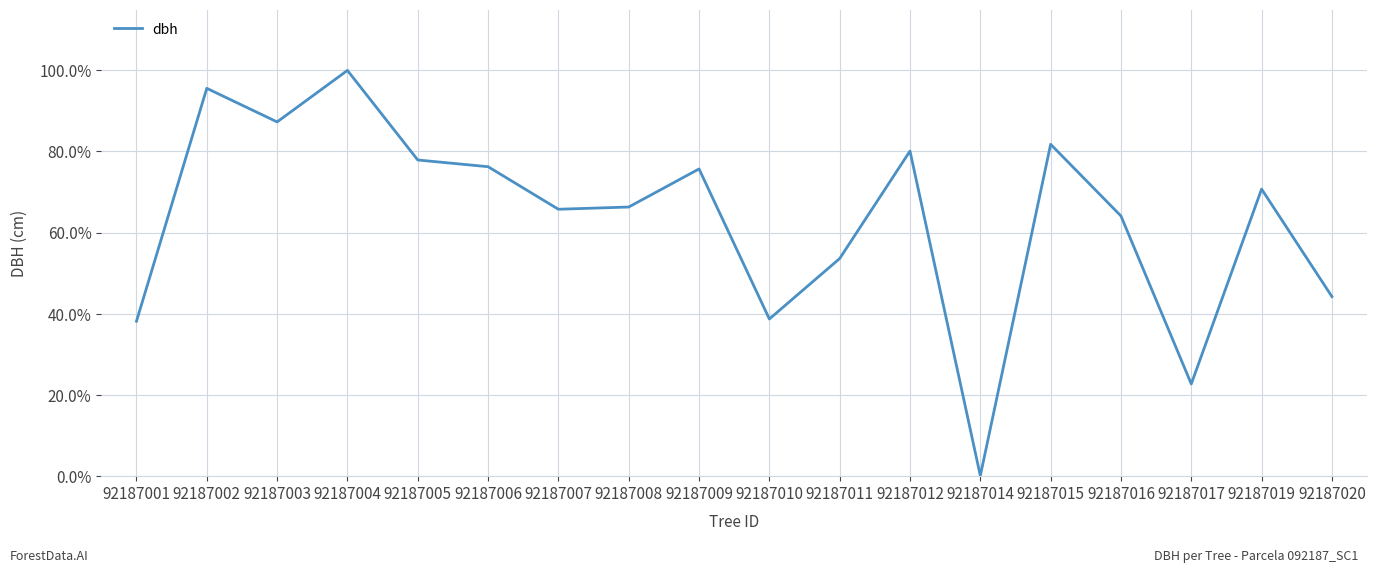

Does the chart have visible grid lines?

Yes